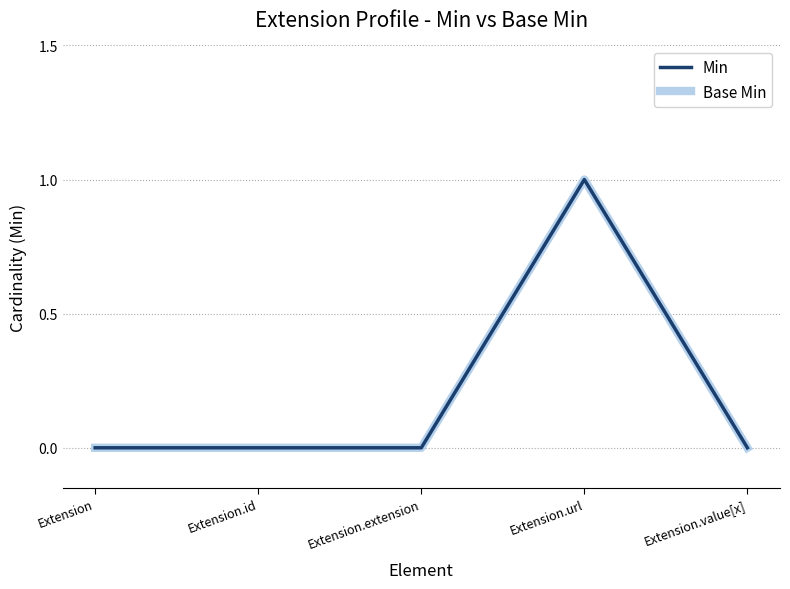

List the series in order of their peak value, highest first.

Min, Base Min